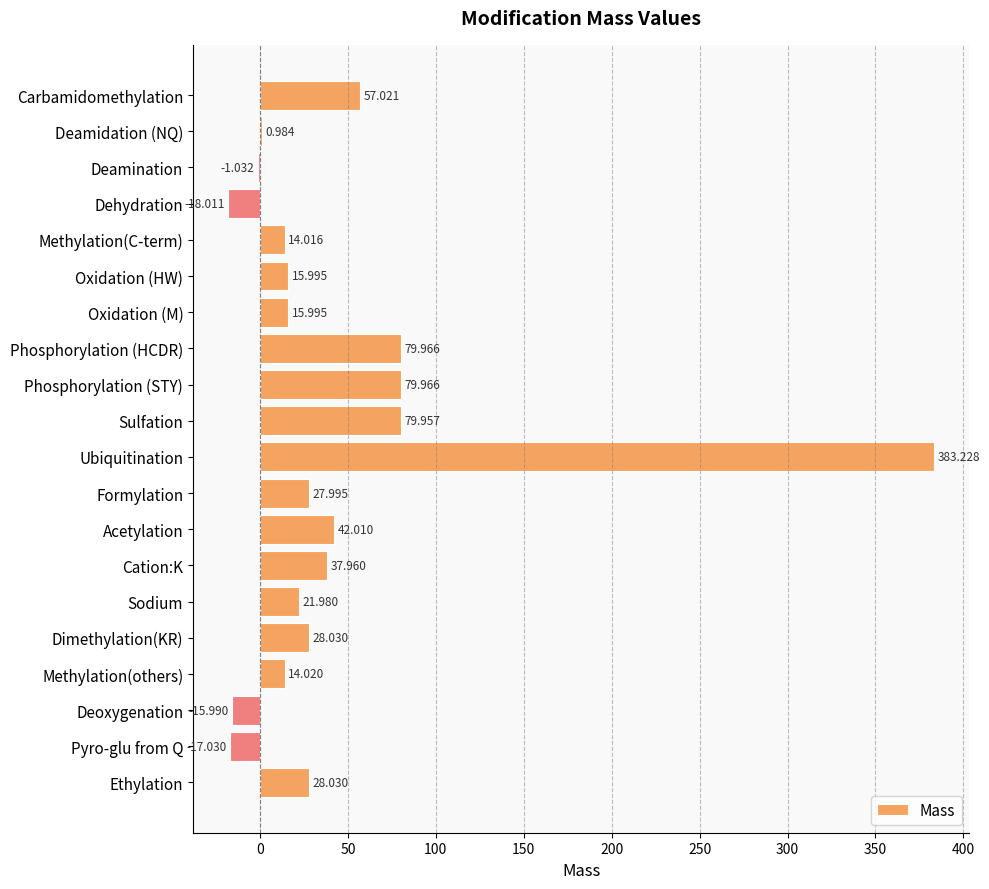

Which category has the highest value across all series?

Ubiquitination